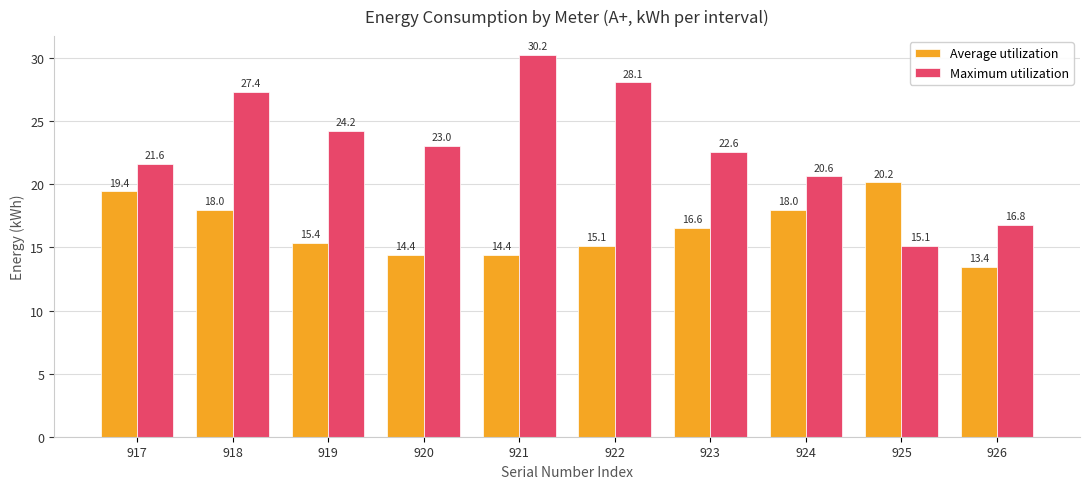

What is the difference between the maximum and minimum values in the Maximum utilization series?

15.1